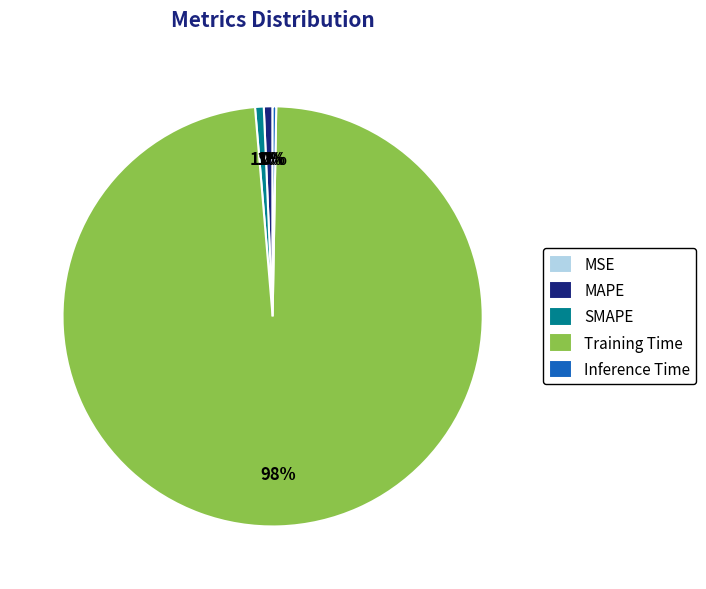

True or false: Training Time accounts for 84% of the total.

False